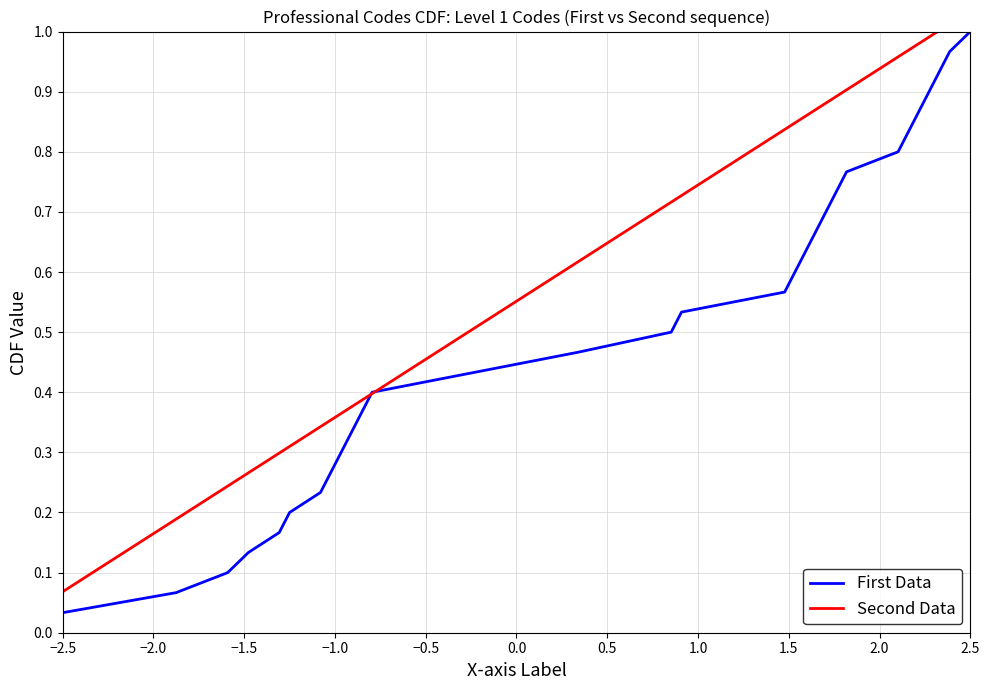

What is the greatest value displayed?

1.0